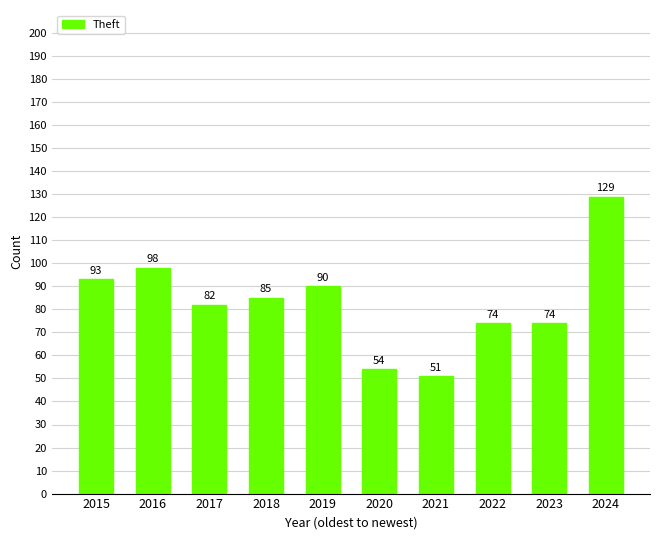

At which category does the chart reach its minimum across all series?

2021